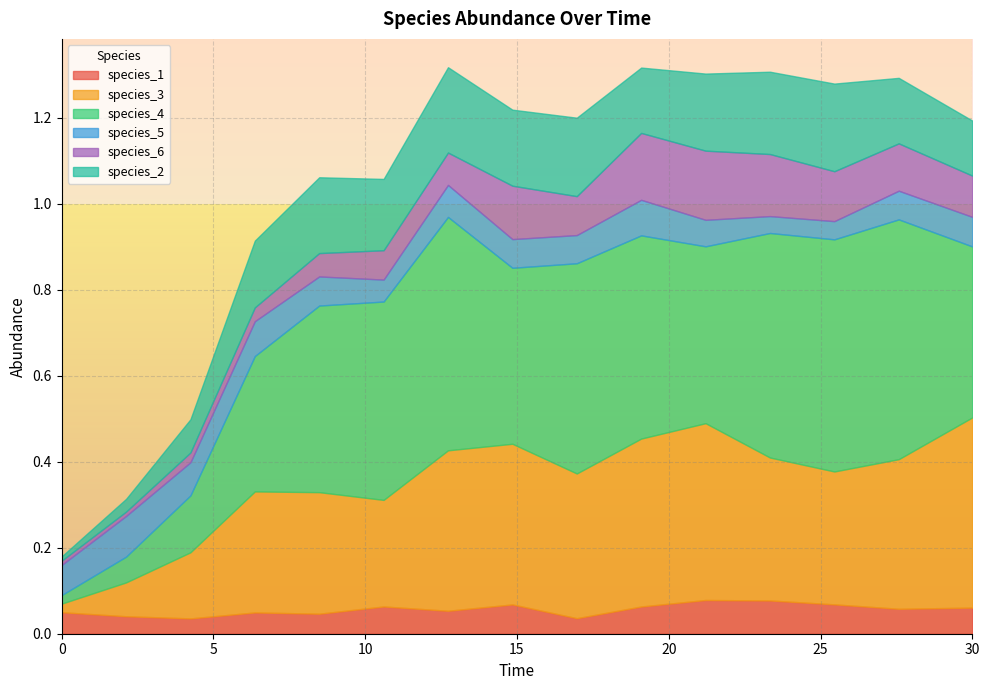

The species_1 series shows 0.1 at 25.454545454545457. True or false?

True